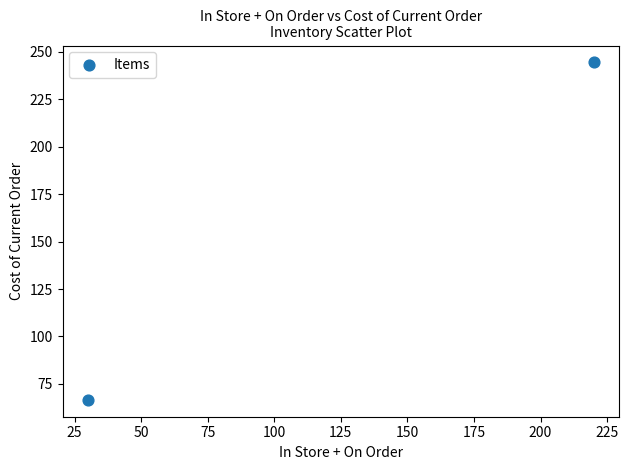

What is the range of X values (max minus min)?

190.0